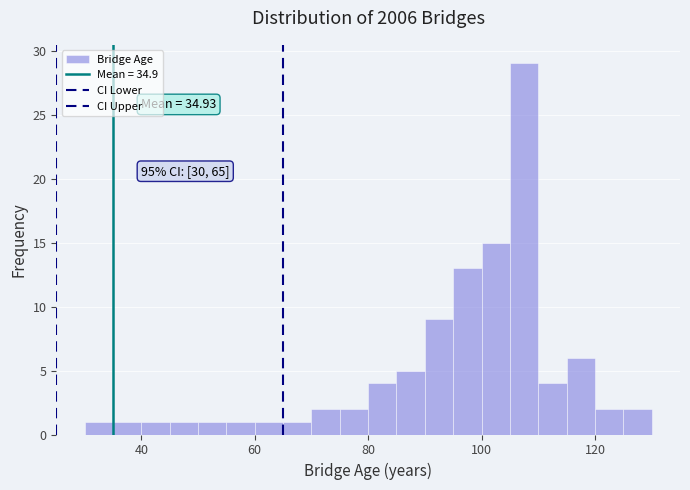

Around what value on the x-axis is the tallest bar? Give the approximate position of its centre, as read against the axis.

108